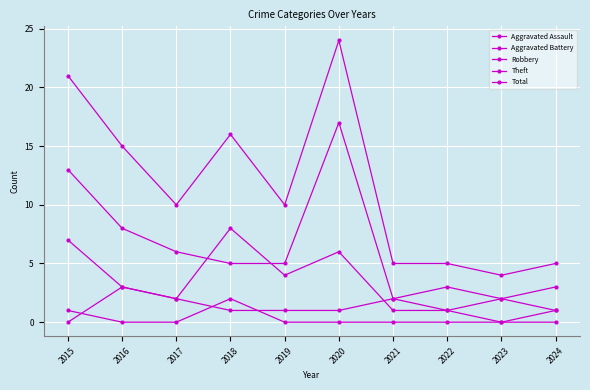

What is the value of the Aggravated Battery point at the 7th from the left?

2